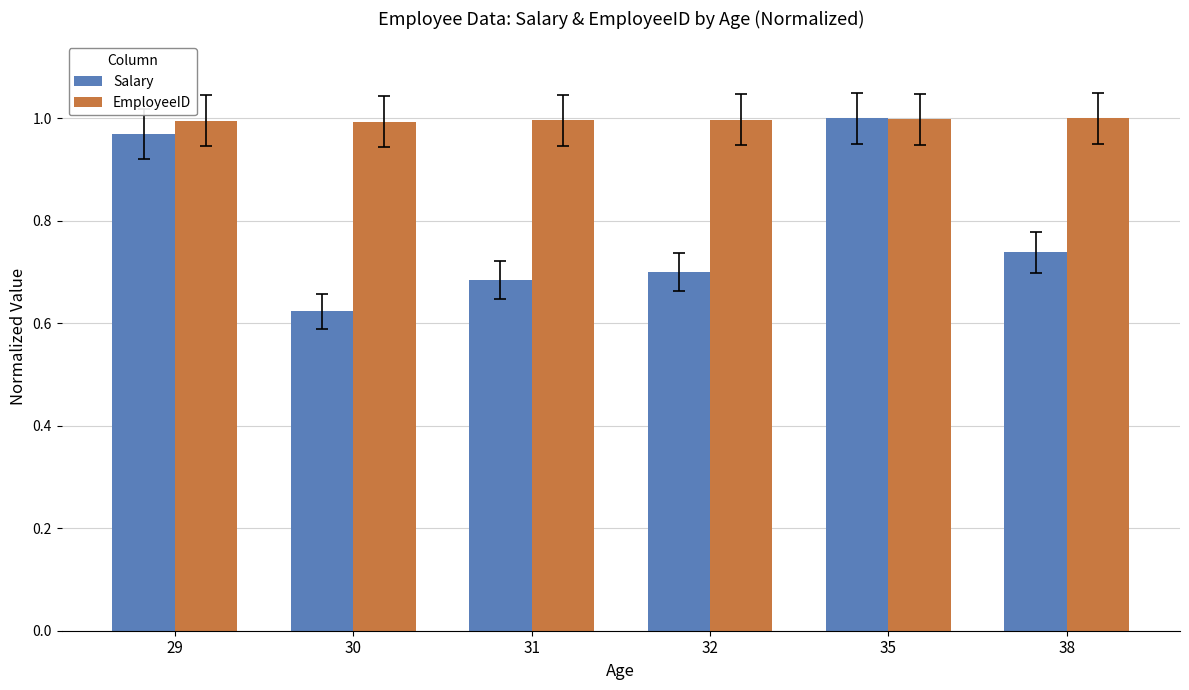

Which series has the largest range (max minus min)?

Salary